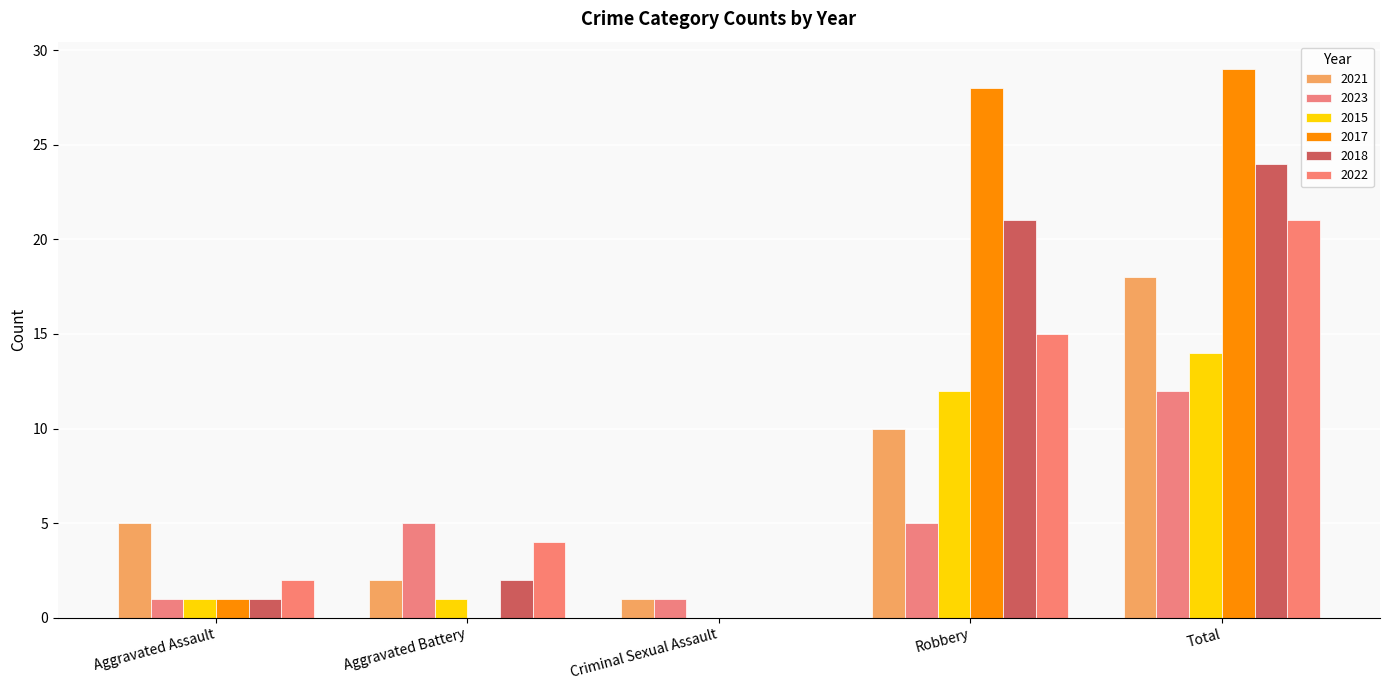

Which series has the largest total across all categories?

2017